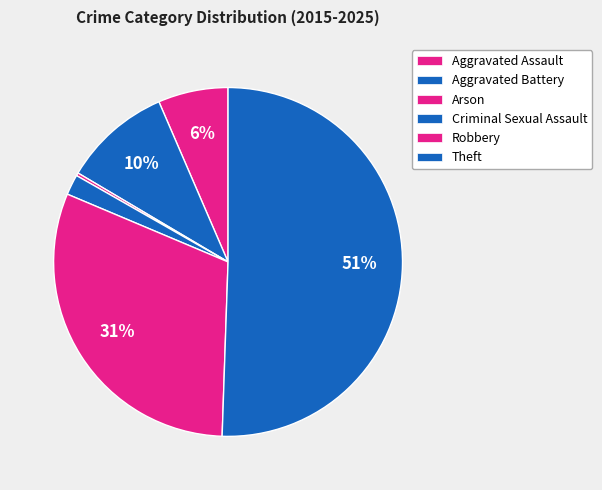

To the nearest percent, what portion does Aggravated Assault represent?

6%